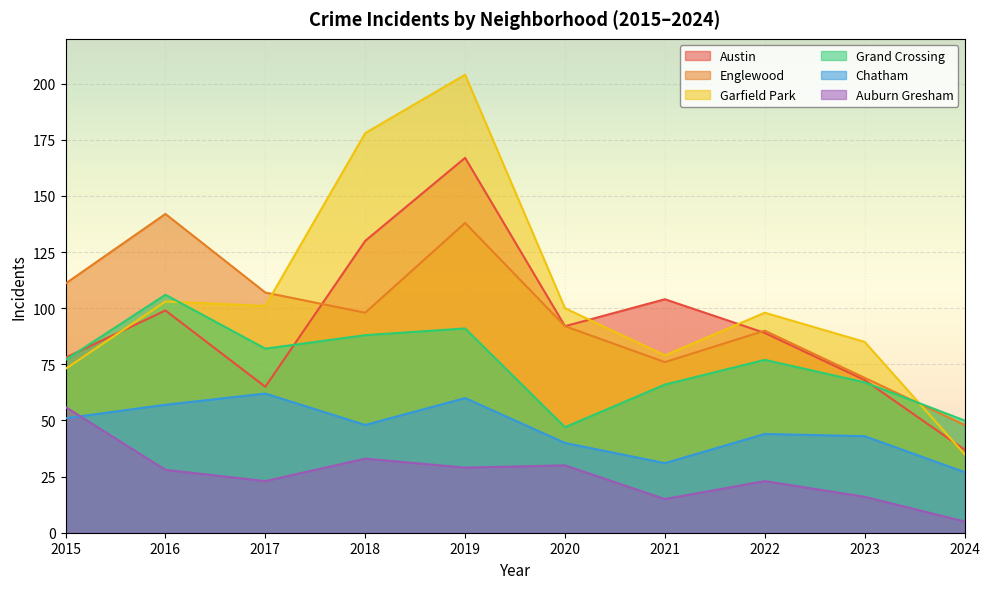

List the series in order of their peak value, lowest first.

Auburn Gresham, Chatham, Grand Crossing, Englewood, Austin, Garfield Park